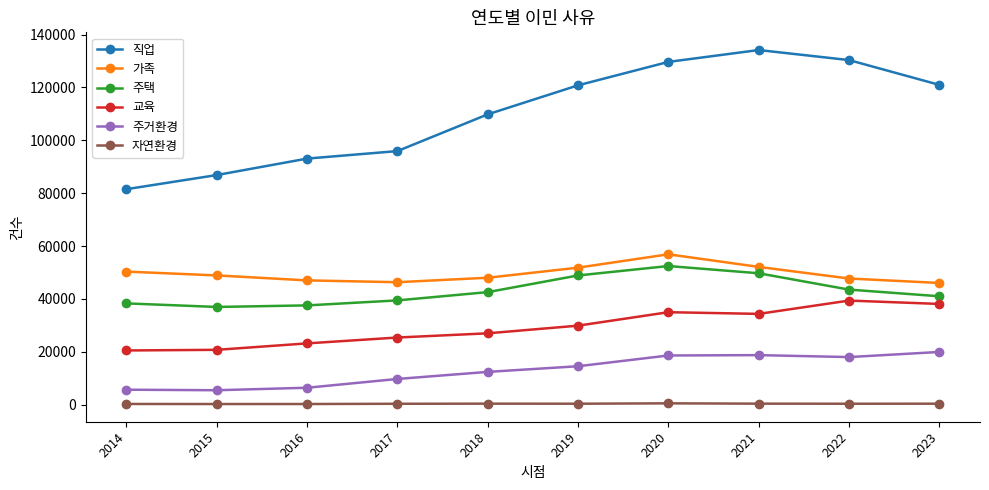

True or false: 가족 has a value of 46043 at 2023.

True